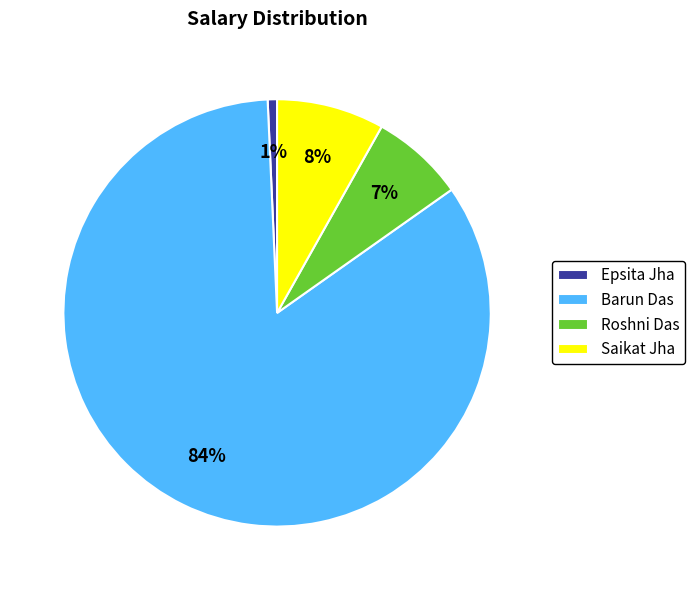

Is there a majority slice in this chart?

Yes